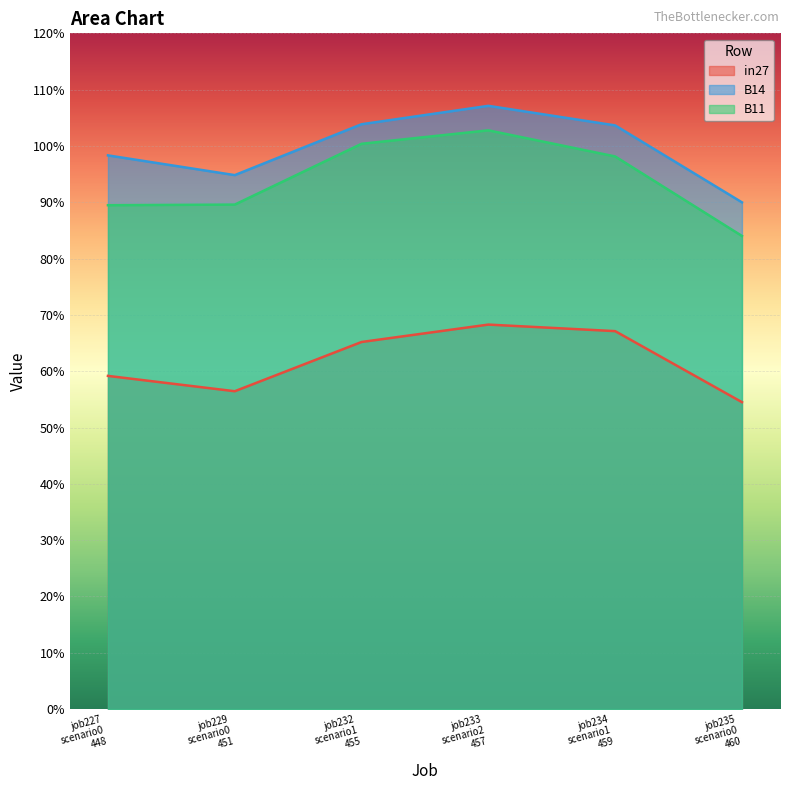

True or false: in27 has a value of 0.3 at job234 scenario1 459.

False